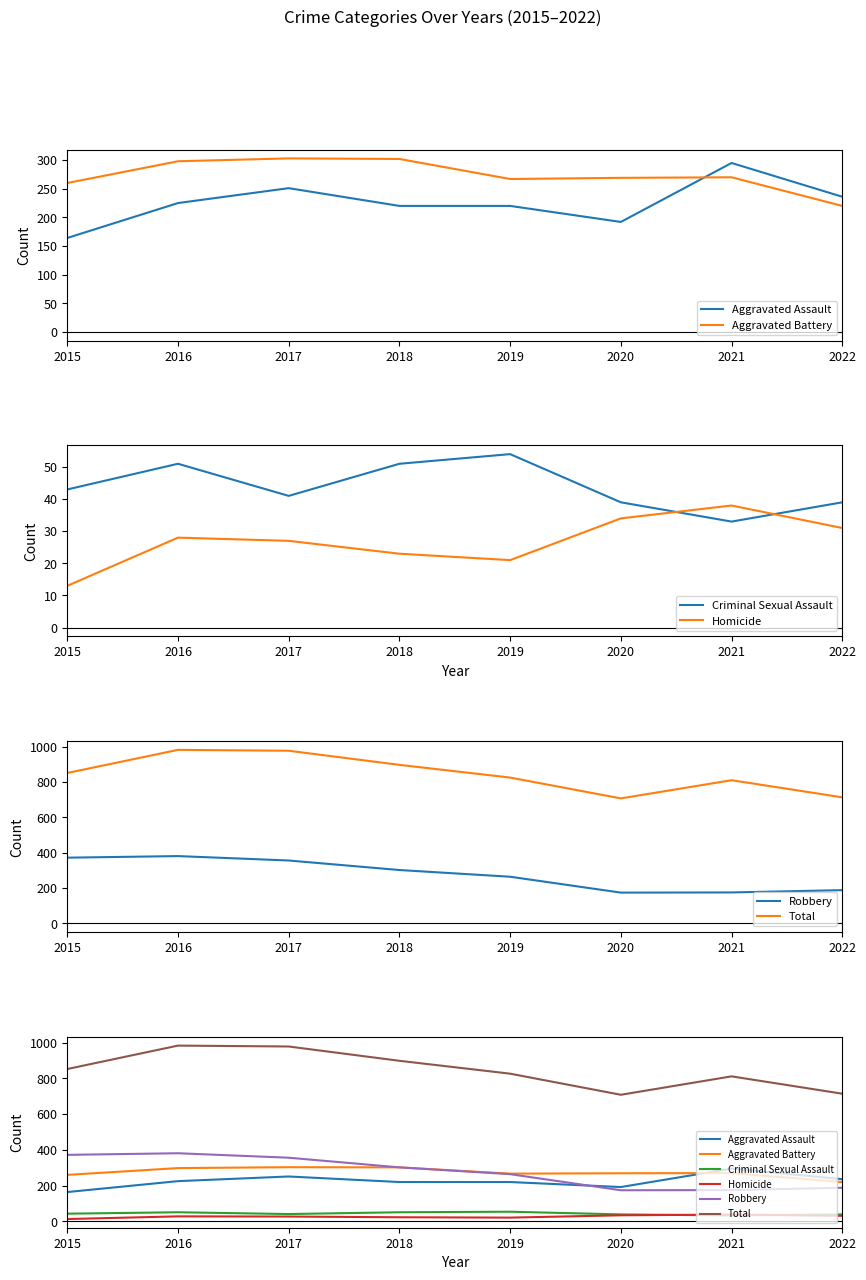

Is the value of Aggravated Battery at 2018 greater than the value of Total at 2021?

No